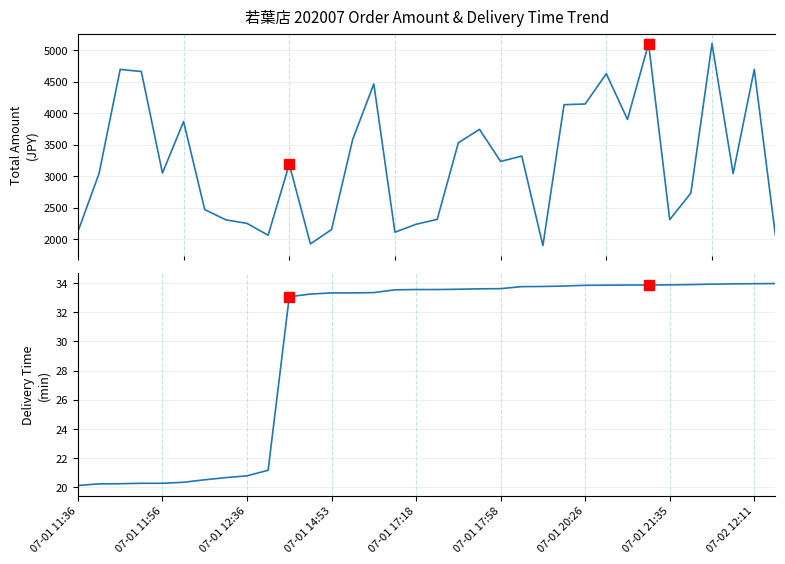

Rank the series by their average value, from highest to lowest.

Daily Total Amount, Delivery Time (min)